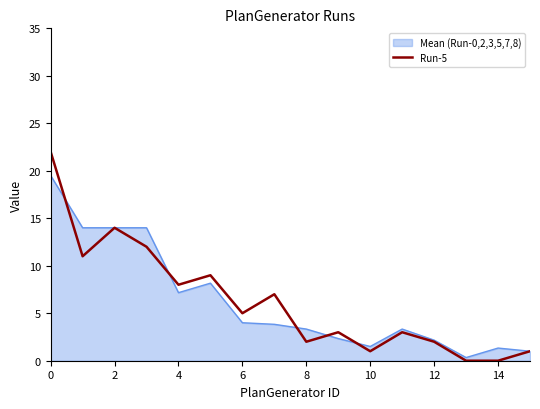

List the series in order of their peak value, lowest first.

Mean (Run-0,2,3,5,7,8), Run-5